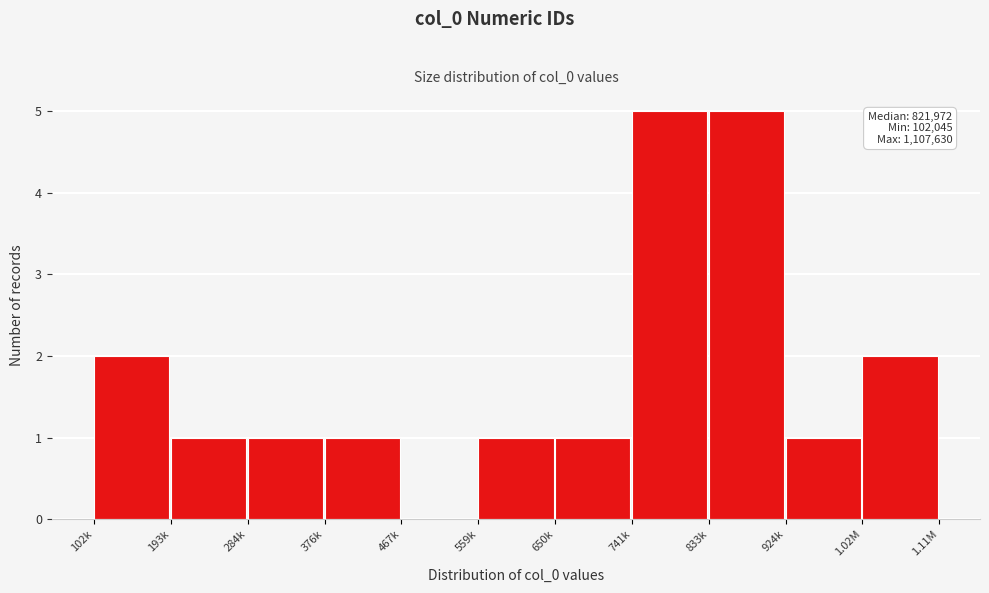

Reading left to right, list all the values displayed in this chart.

102k=2	193k=1	284k=1	376k=1	467k=0	559k=1	650k=1	741k=5	833k=5	924k=1	1.02M=2